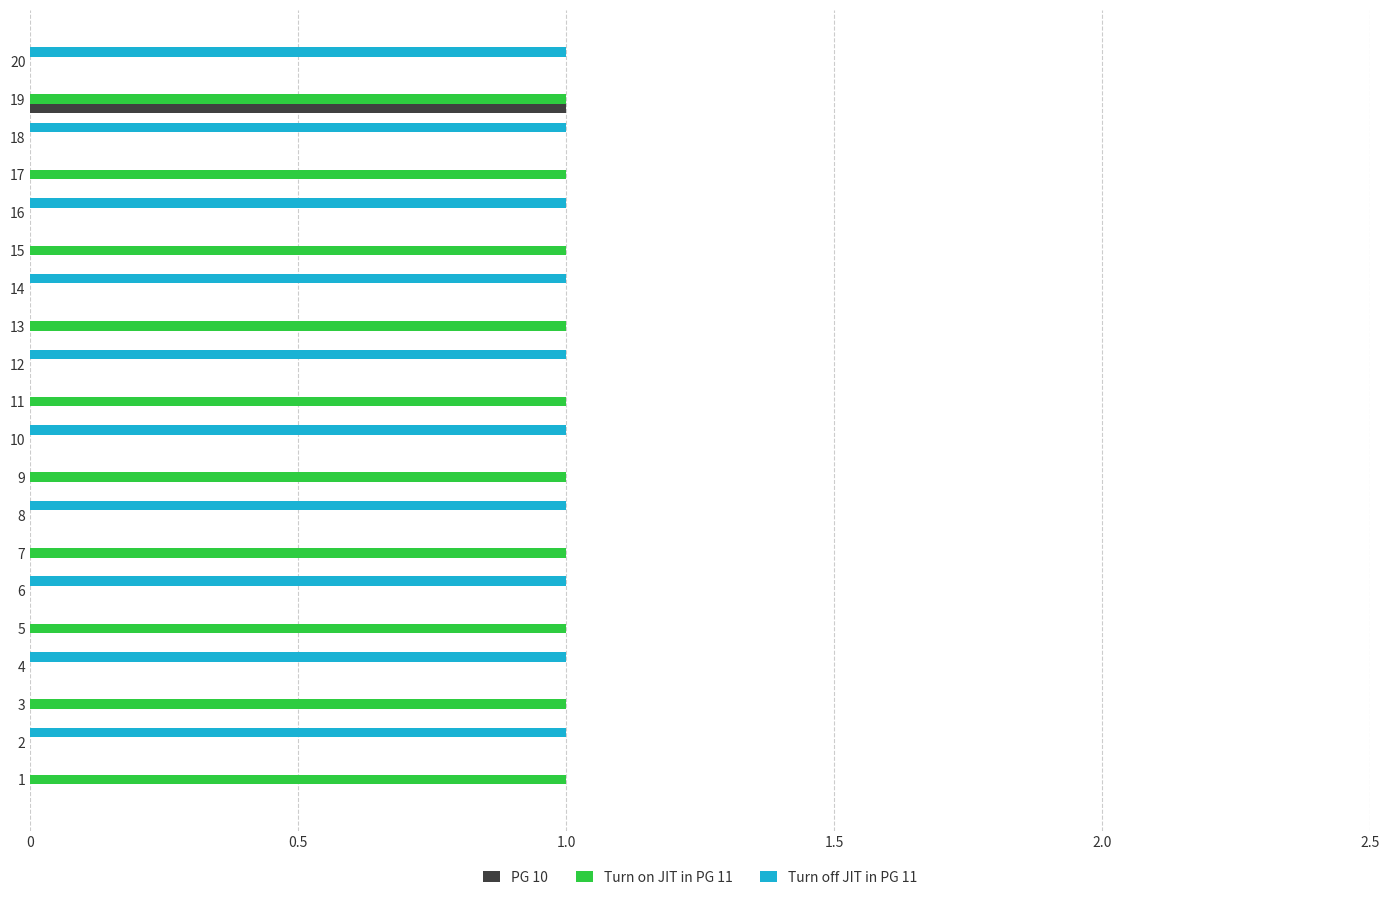

True or false: PG 10 has a value of 0 at 1.

True